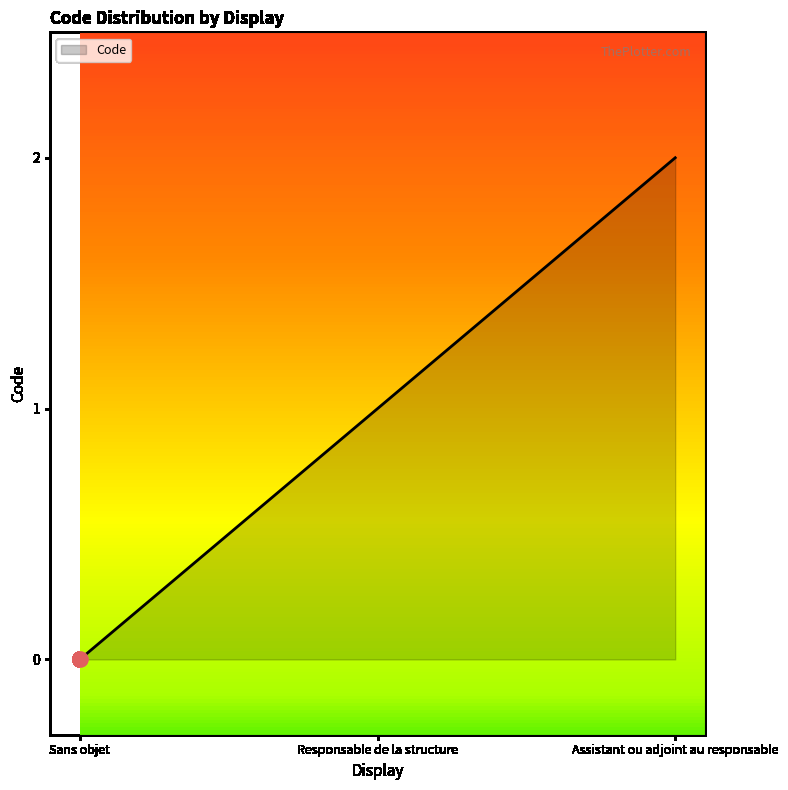

Which has a higher value, Assistant ou adjoint au responsable or Sans objet?

Assistant ou adjoint au responsable